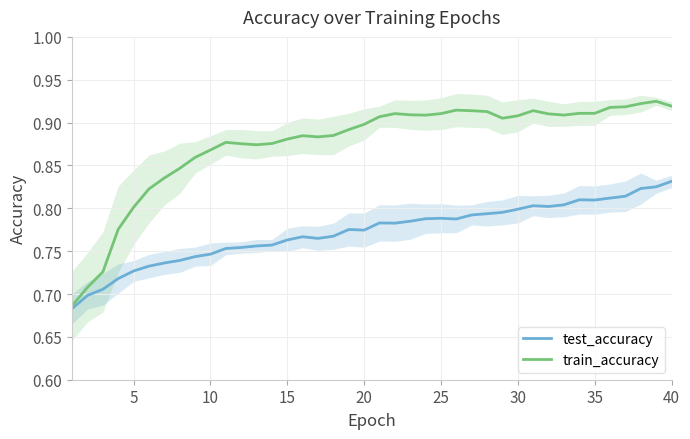

What are all the series names shown in the legend?

test_accuracy, train_accuracy